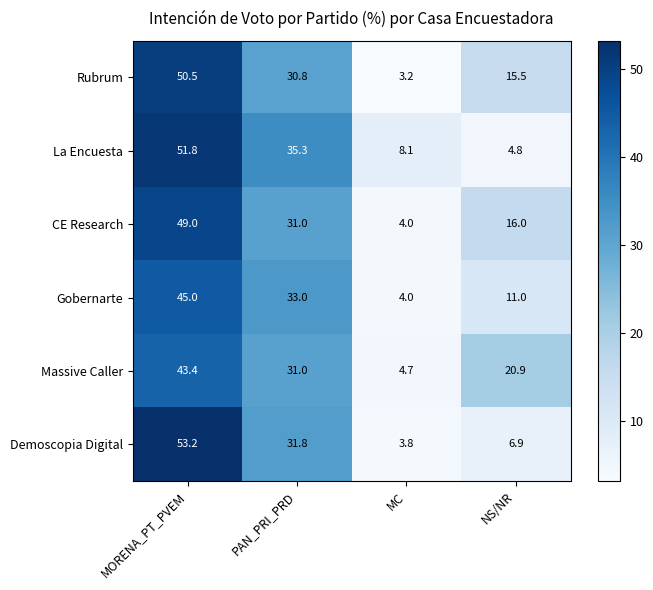

What is the sum of the Demoscopia Digital values at MC and NS/NR?

10.7